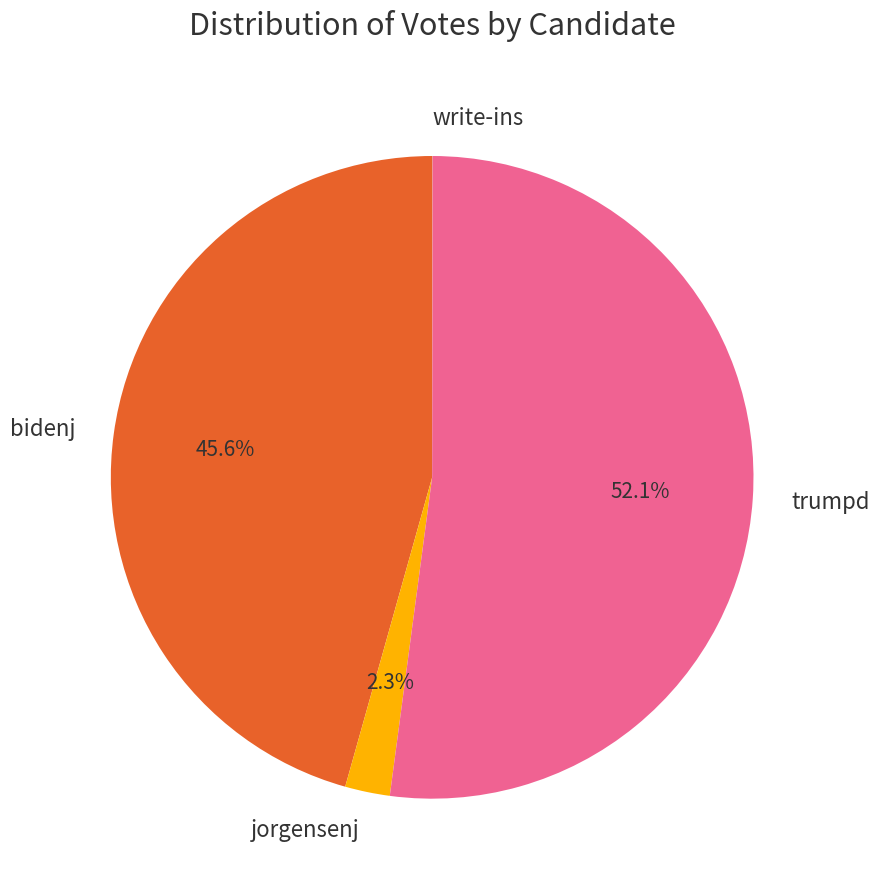

To the nearest percent, what portion does bidenj represent?

46%